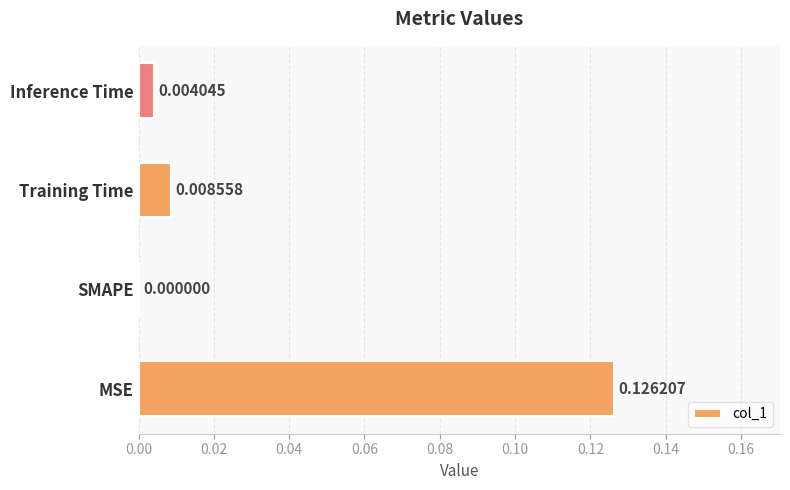

Between MSE and Inference Time, which is larger?

MSE